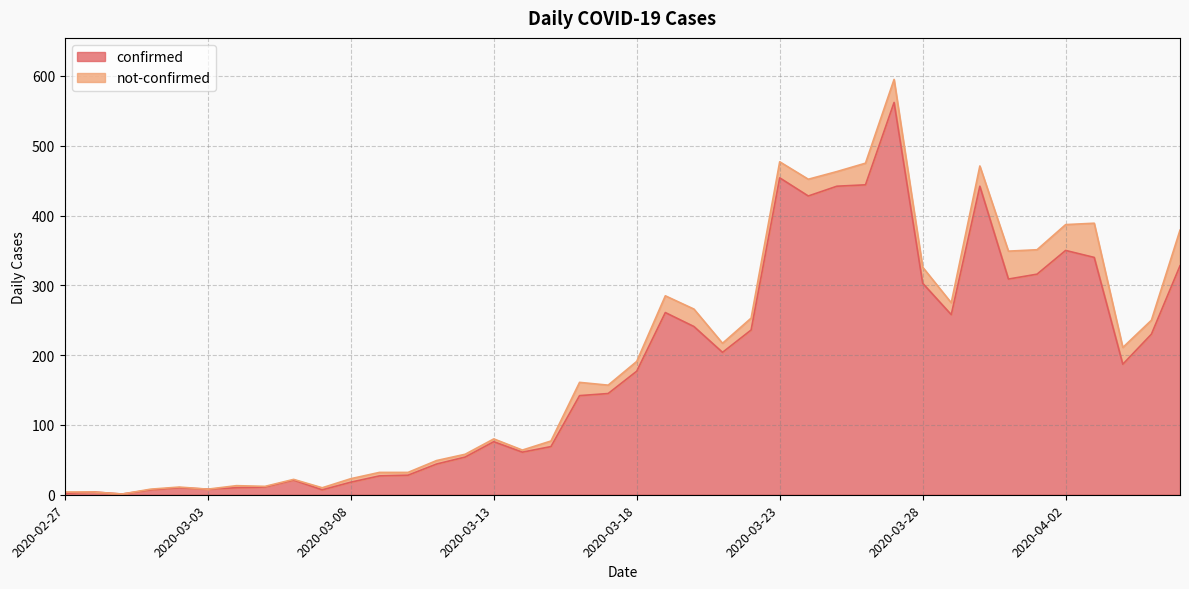

What is the value of the 12th point from the left?

27